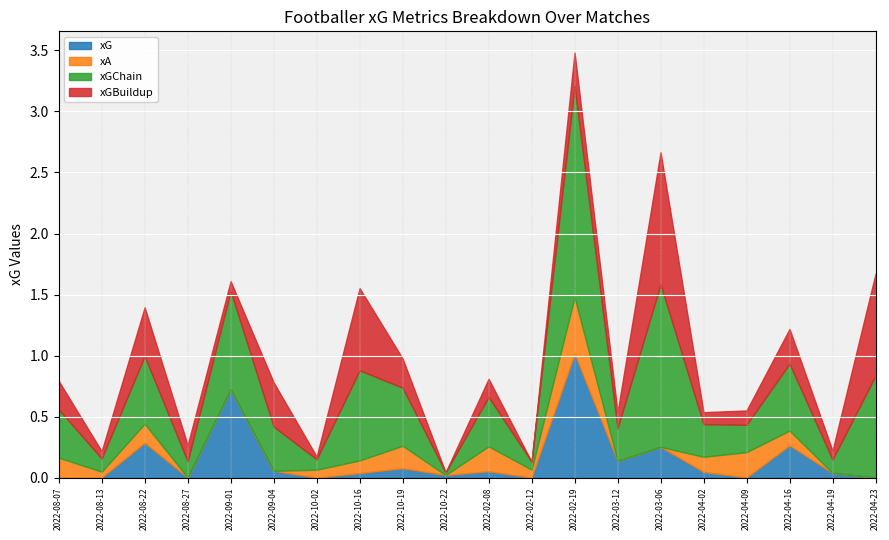

How many interior local peaks does the xA series have?

5